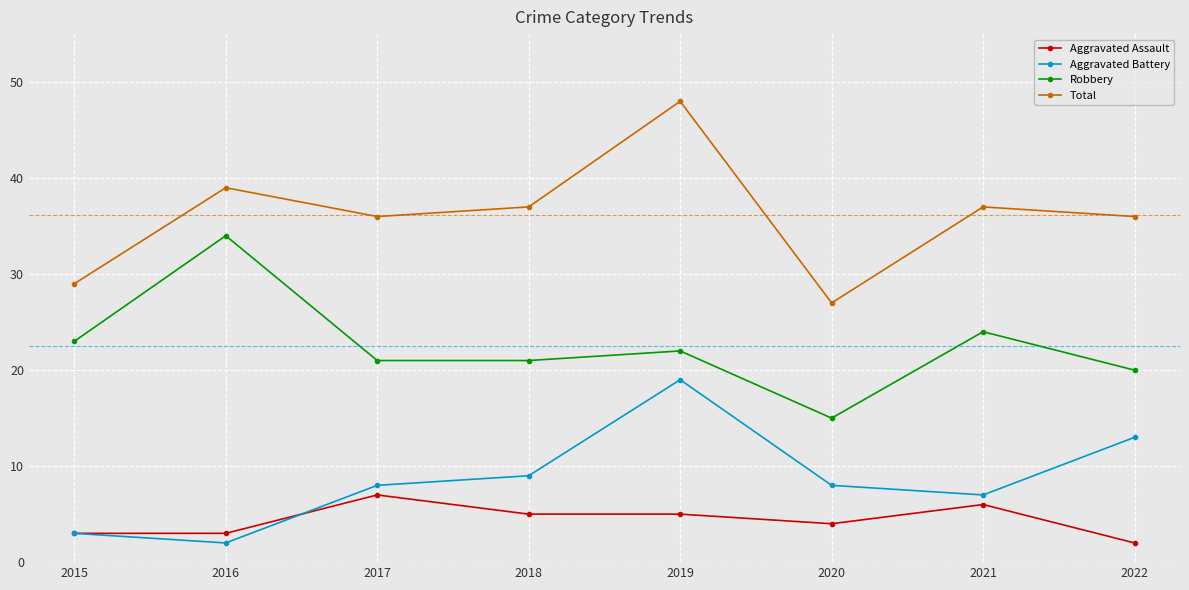

How many lines are shown in the chart?

4